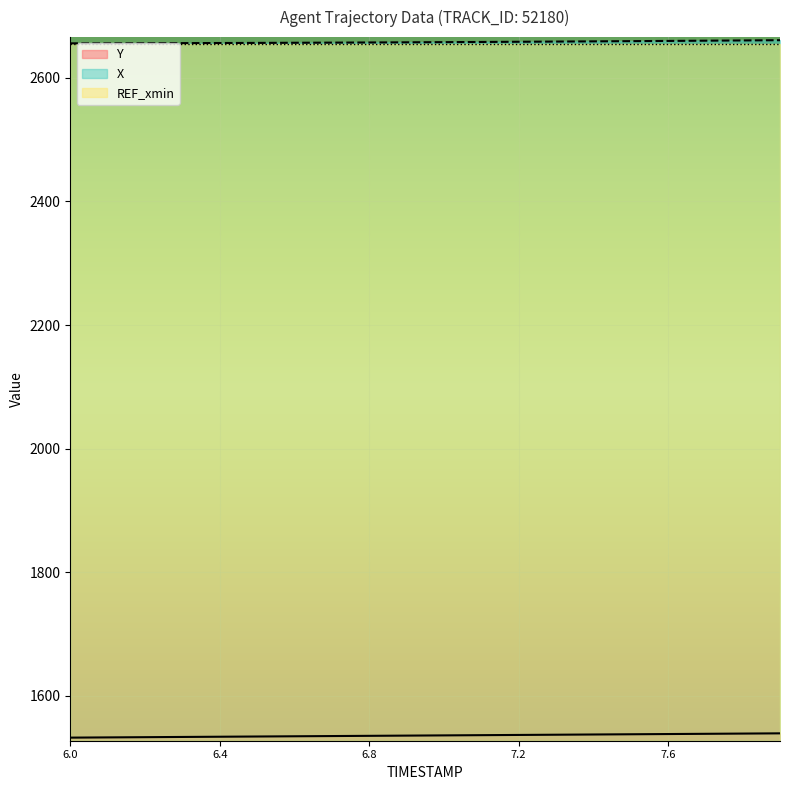

What is the highest value of the Y series?

1539.4